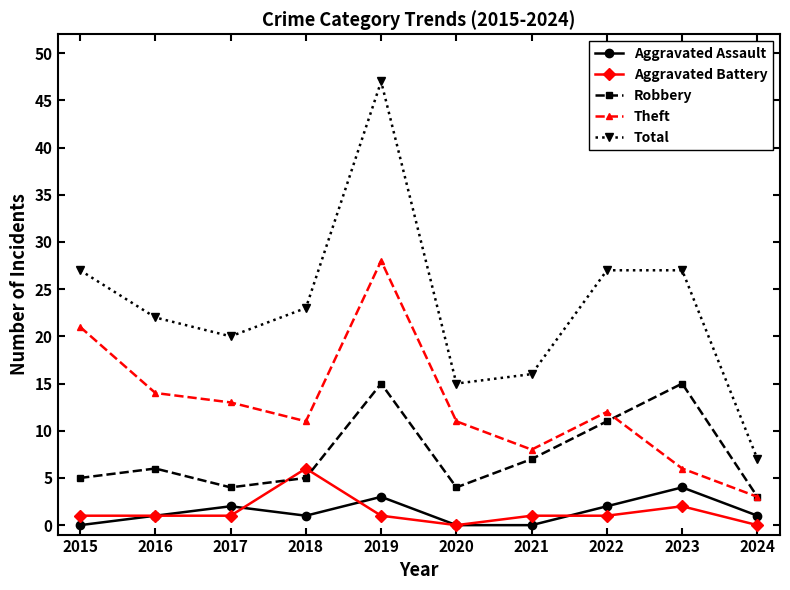

Where is the first local maximum for Robbery?

2016